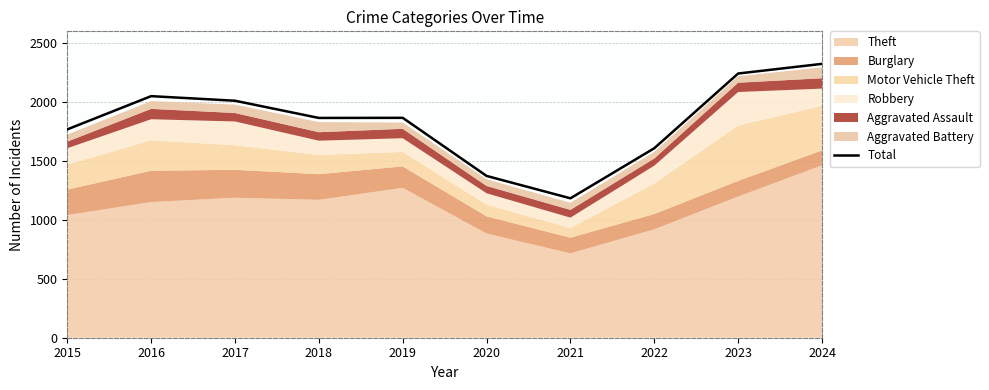

What is the value of the 7th point from the left?

1183